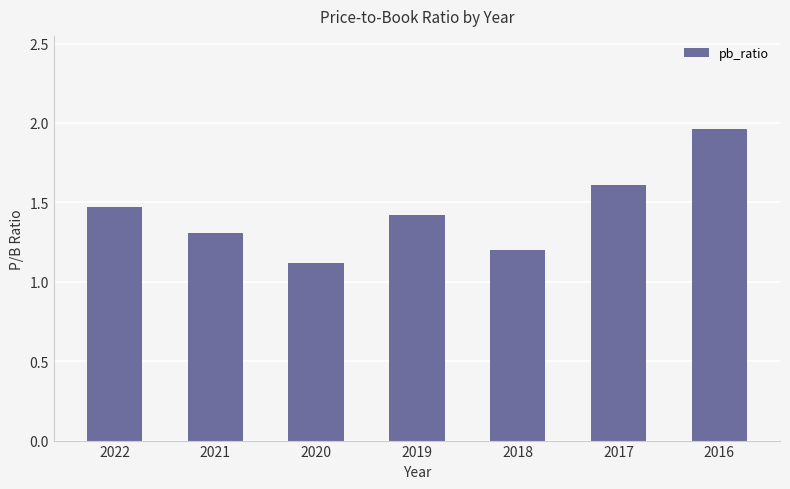

The value at 2020 is 0.3. True or false?

False